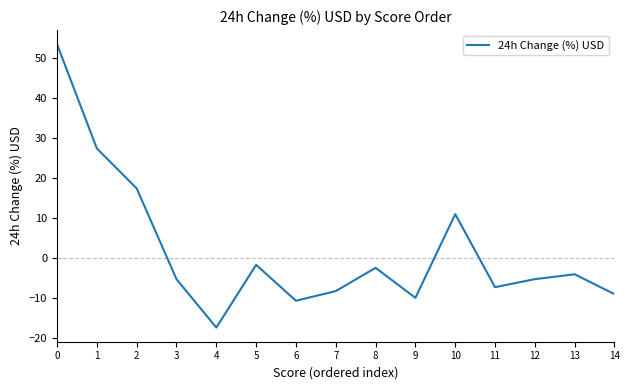

What is the difference between the maximum and minimum values?

70.8